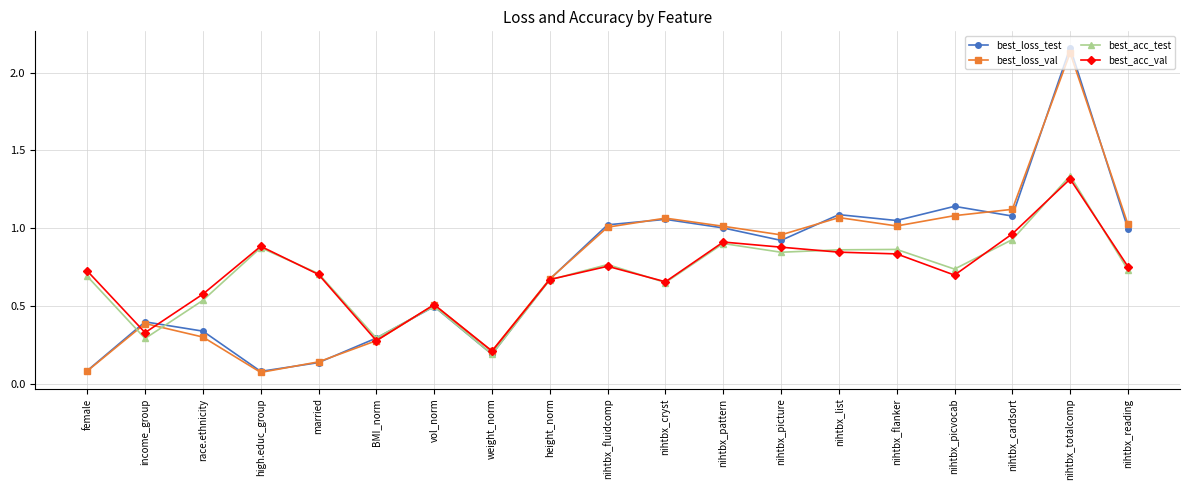

What is the total value across all series at nihtbx_flanker?

3.8